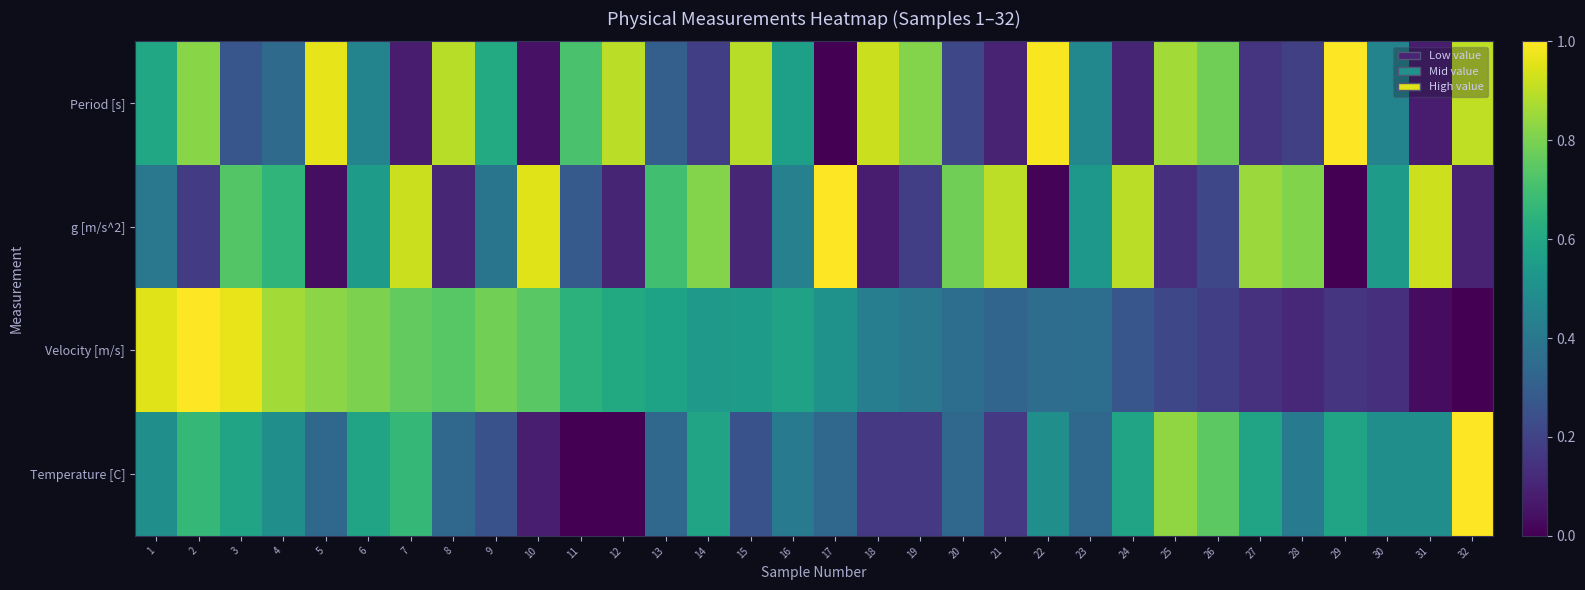

Between 4 and 6, which series saw the biggest shift?

Period [s]